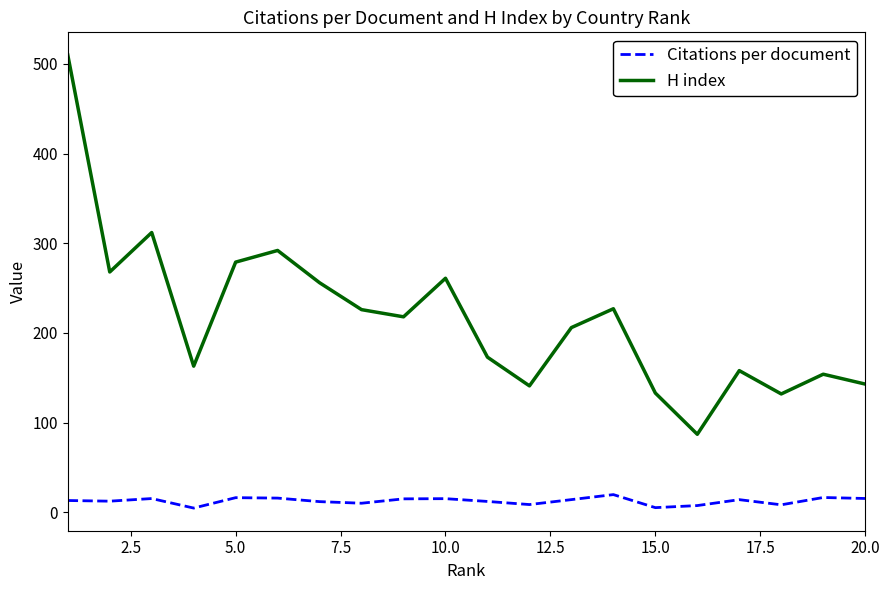

Which series has the largest total across all categories?

H index